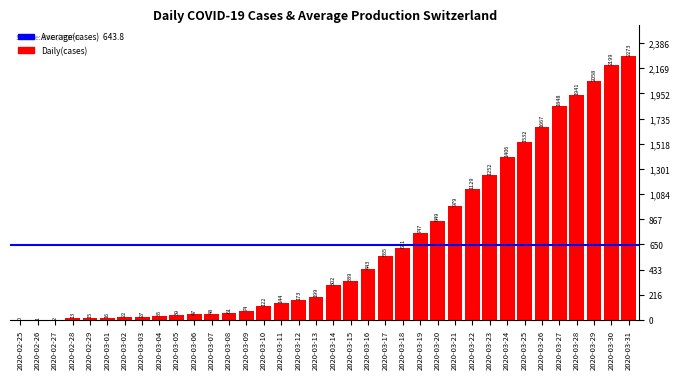

Reading left to right, what are all the values shown in this chart?

2020-02-25=0	2020-02-26=1	2020-02-27=2	2020-02-28=13	2020-02-29=15	2020-03-01=16	2020-03-02=22	2020-03-03=27	2020-03-04=35	2020-03-05=39	2020-03-06=47	2020-03-07=48	2020-03-08=61	2020-03-09=74	2020-03-10=122	2020-03-11=144	2020-03-12=173	2020-03-13=199	2020-03-14=302	2020-03-15=339	2020-03-16=443	2020-03-17=555	2020-03-18=621	2020-03-19=747	2020-03-20=849	2020-03-21=979	2020-03-22=1129	2020-03-23=1252	2020-03-24=1406	2020-03-25=1532	2020-03-26=1667	2020-03-27=1848	2020-03-28=1941	2020-03-29=2058	2020-03-30=2199	2020-03-31=2273